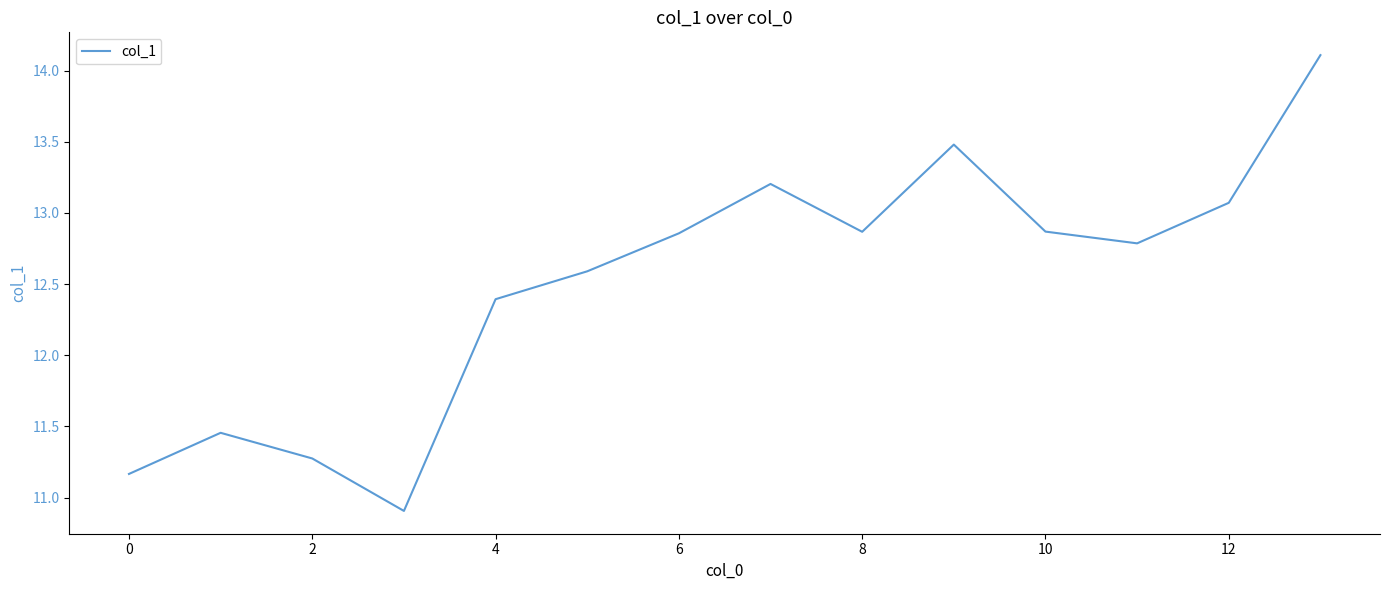

What is the greatest value displayed?

14.1